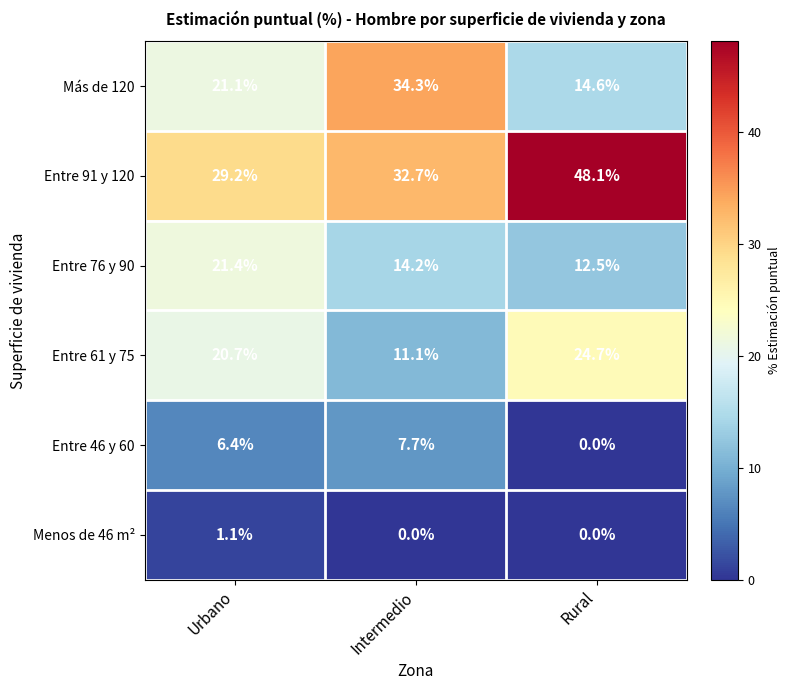

How many data points does each series have?

3